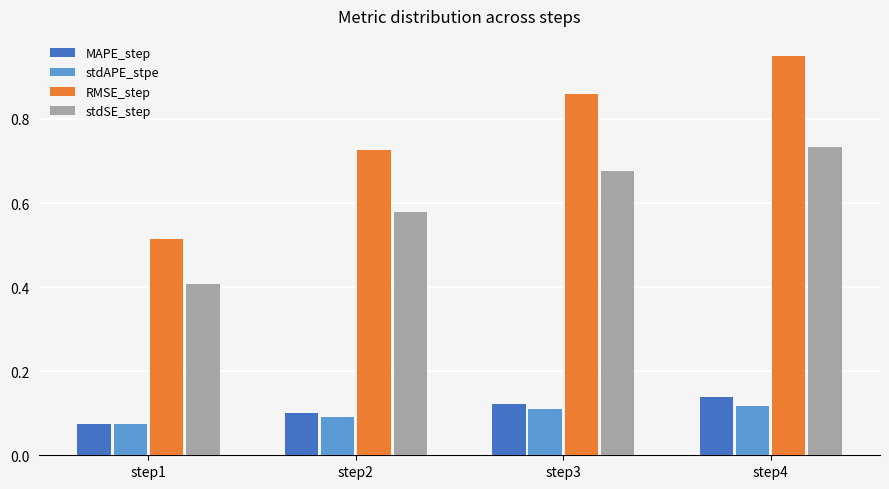

Which category has the lowest value in the stdSE_step series?

step1